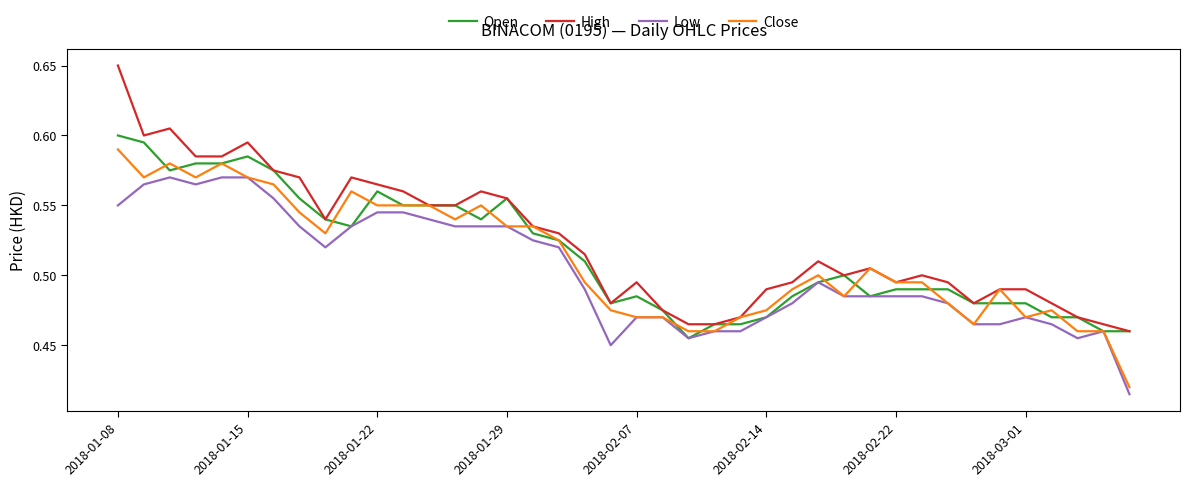

Which series has the widest spread of values?

High